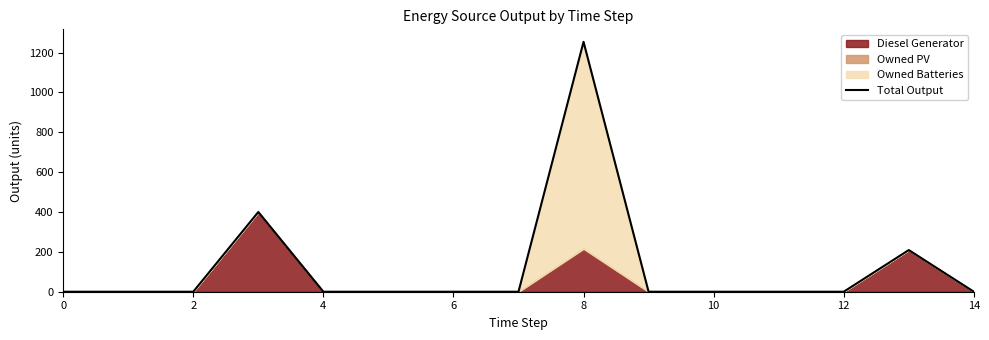

The value of Total Output at 6 is 592. True or false?

False